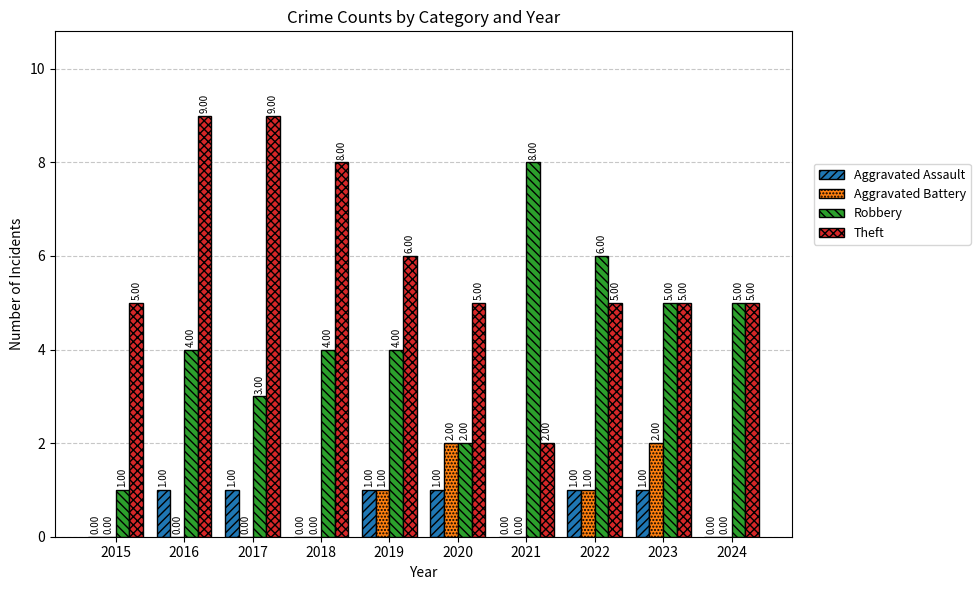

What is the maximum value for Aggravated Battery?

2